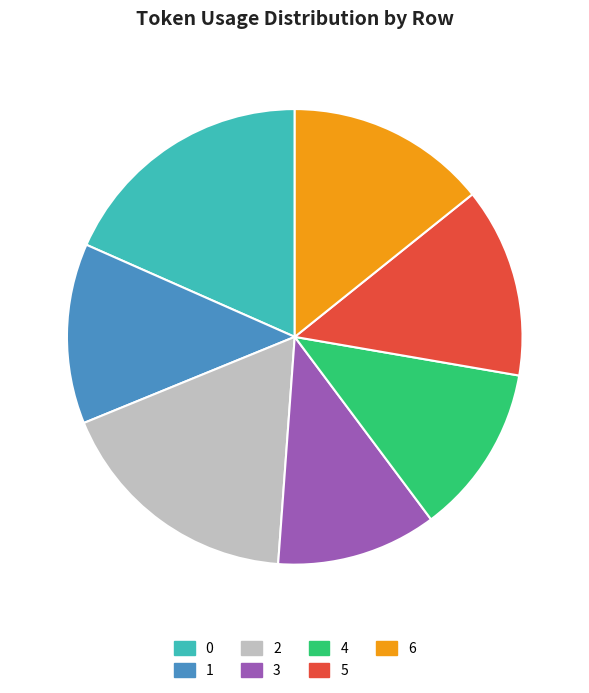

Combined, do 5 and 1 account for over 50%?

No